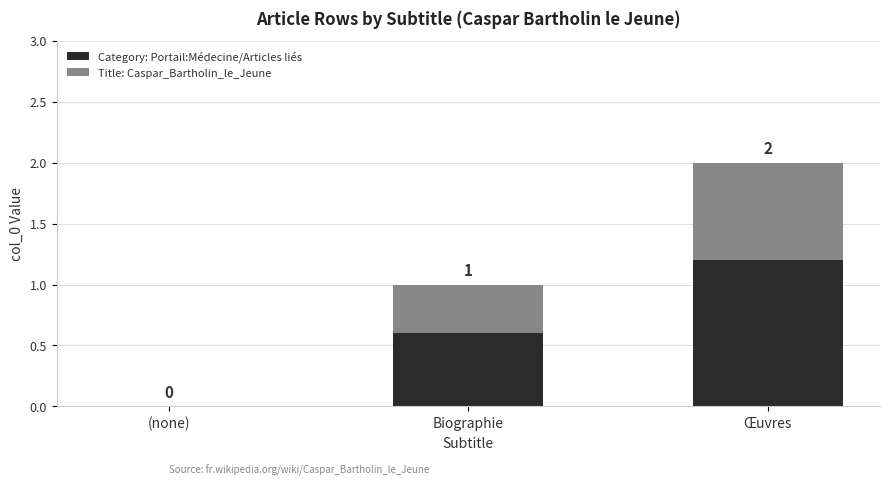

List the series in order of their peak value, highest first.

Category: Portail:Médecine/Articles liés, Title: Caspar_Bartholin_le_Jeune